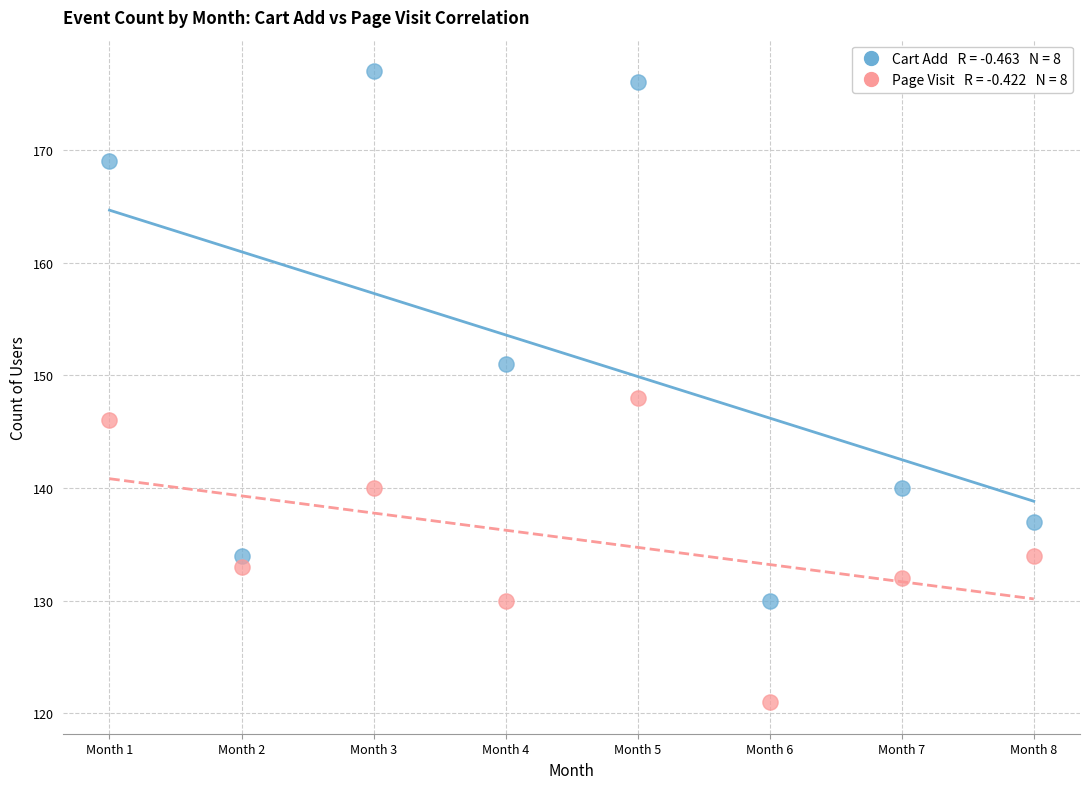

Across all data points, what is the range of X values (max minus min)?

7